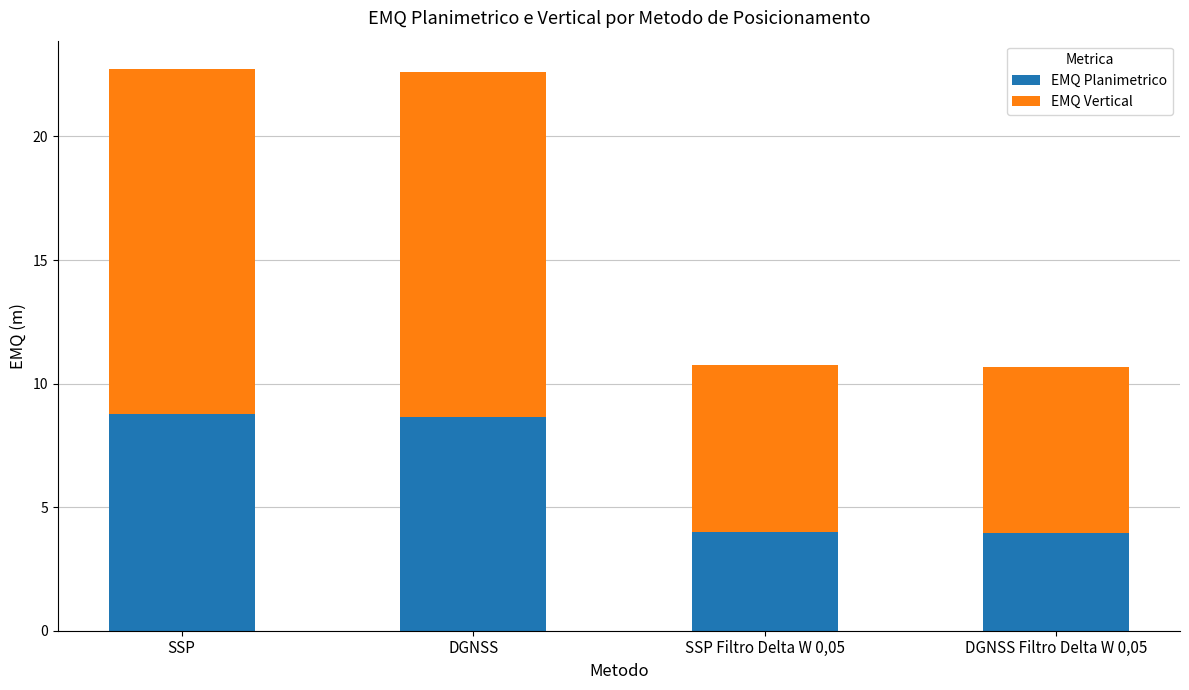

Where does the EMQ Planimetrico series first go above 8?

SSP